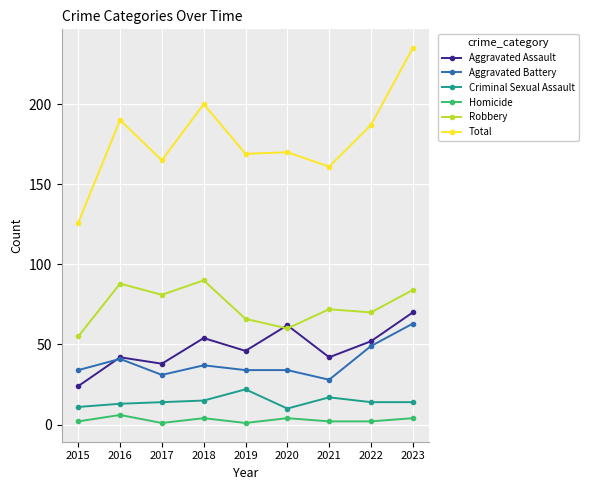

Is this an area chart (filled region under the line)?

No